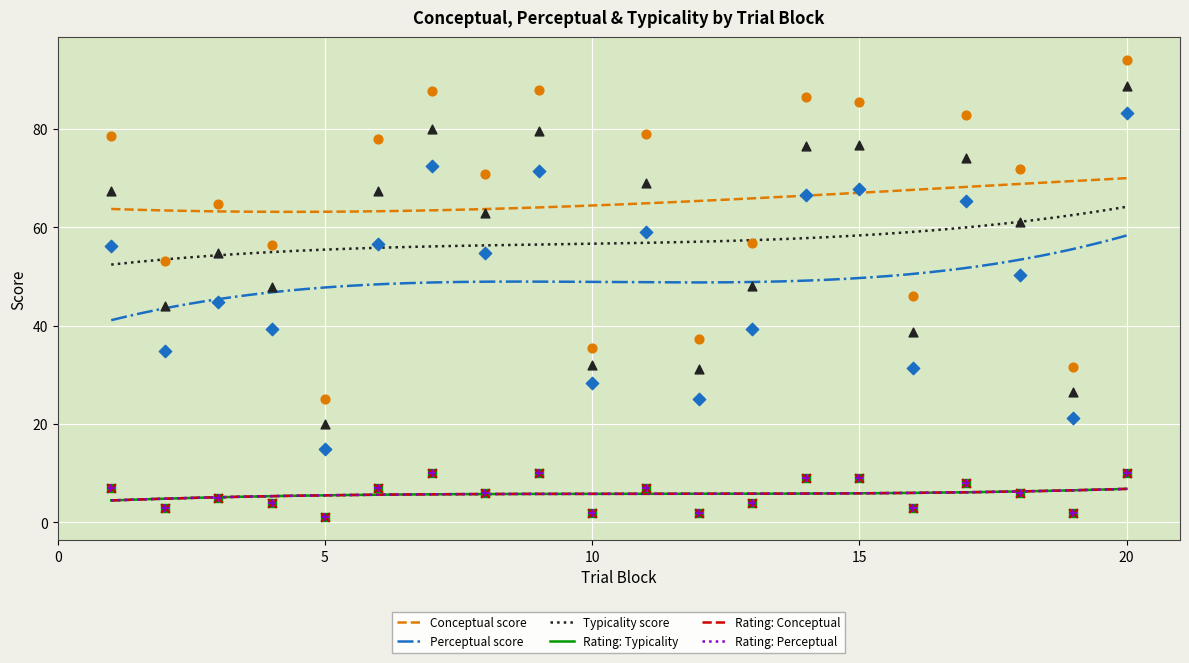

At how many categories does at least one series exceed 6?

20